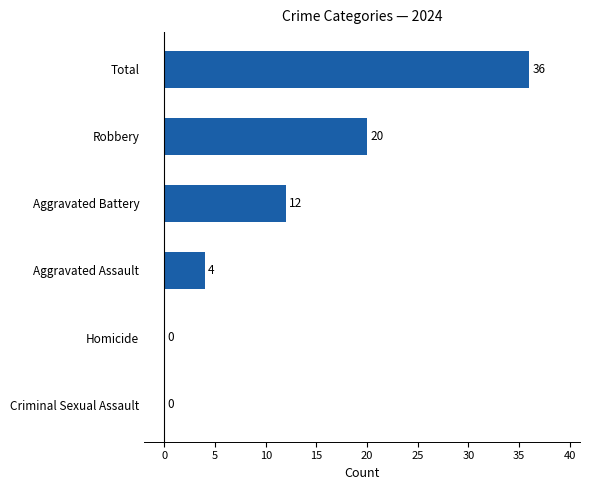

At which category does the chart reach its peak across all series?

Total